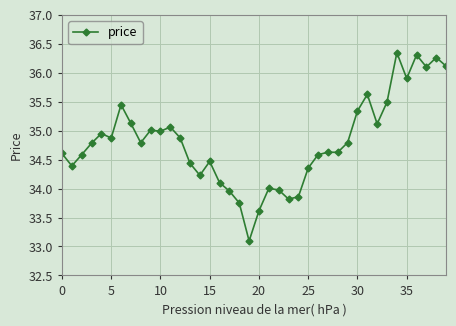

True or false: there are more than 0 points higher than both neighbors.

True